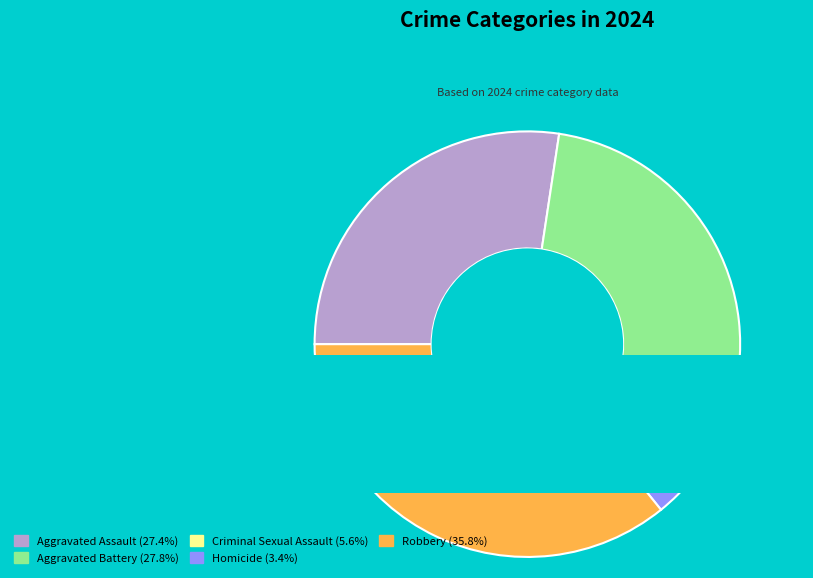

Combined, do Homicide and Criminal Sexual Assault account for over 50%?

No